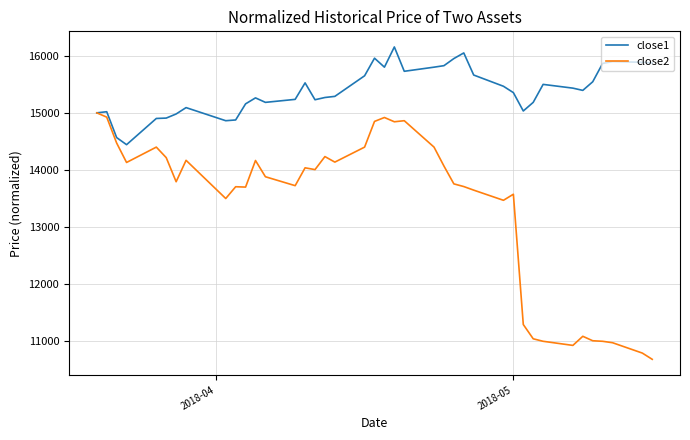

Which series has the widest spread of values?

close2